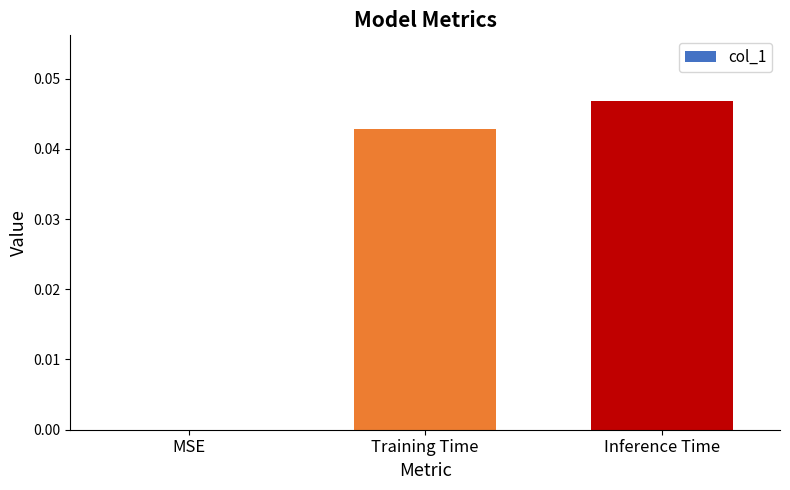

Which label corresponds to the largest value in the chart?

Inference Time